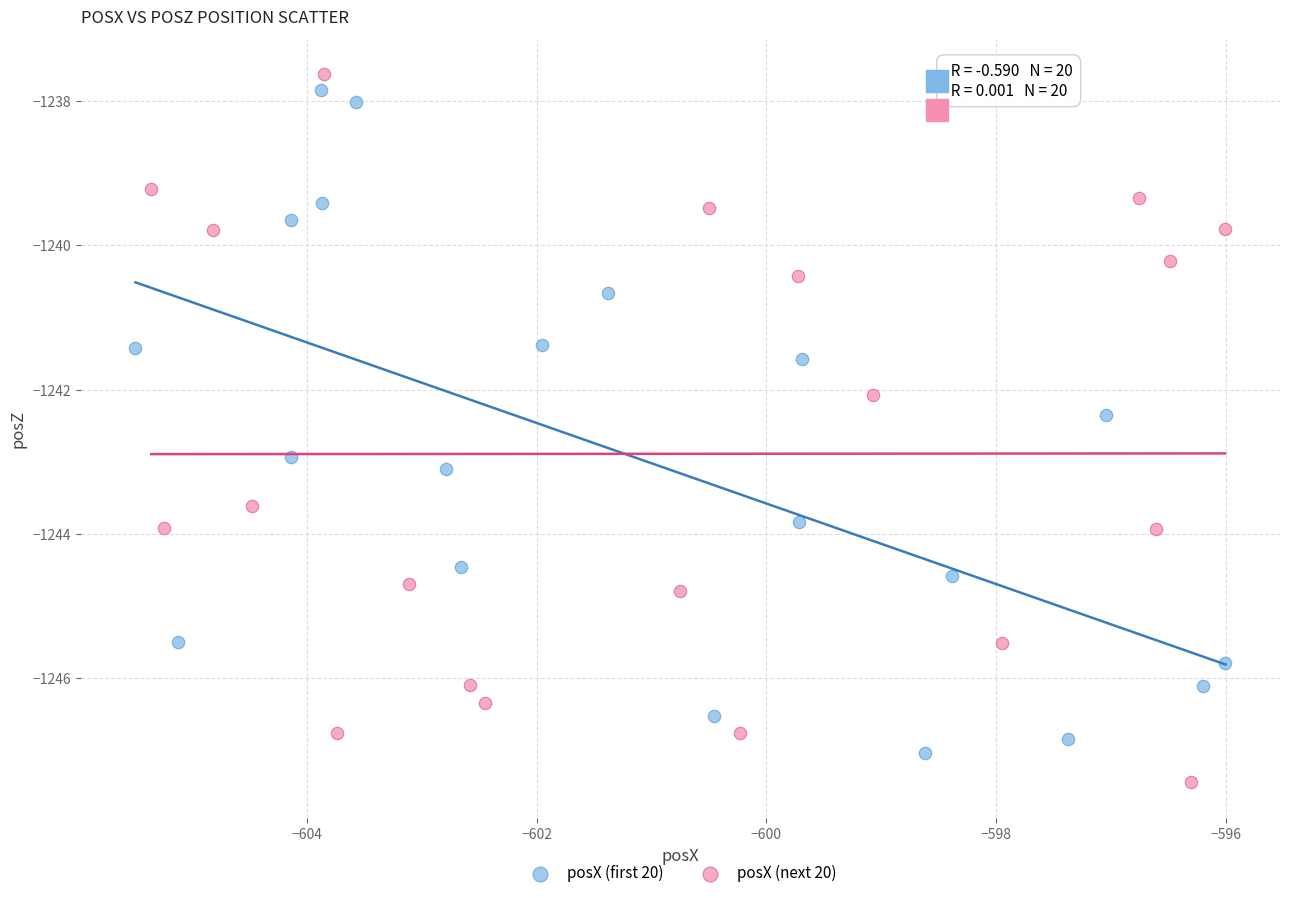

Which series has the largest Y range (max minus min)?

posX (next 20)